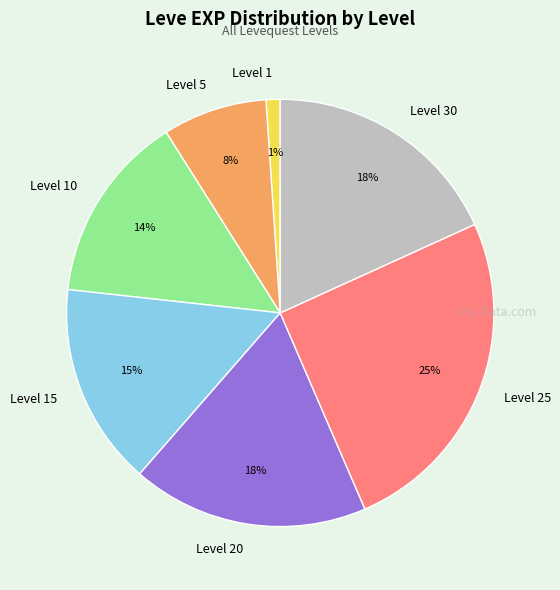

To the nearest percent, what is the difference between the largest and smallest slice percentages?

24%